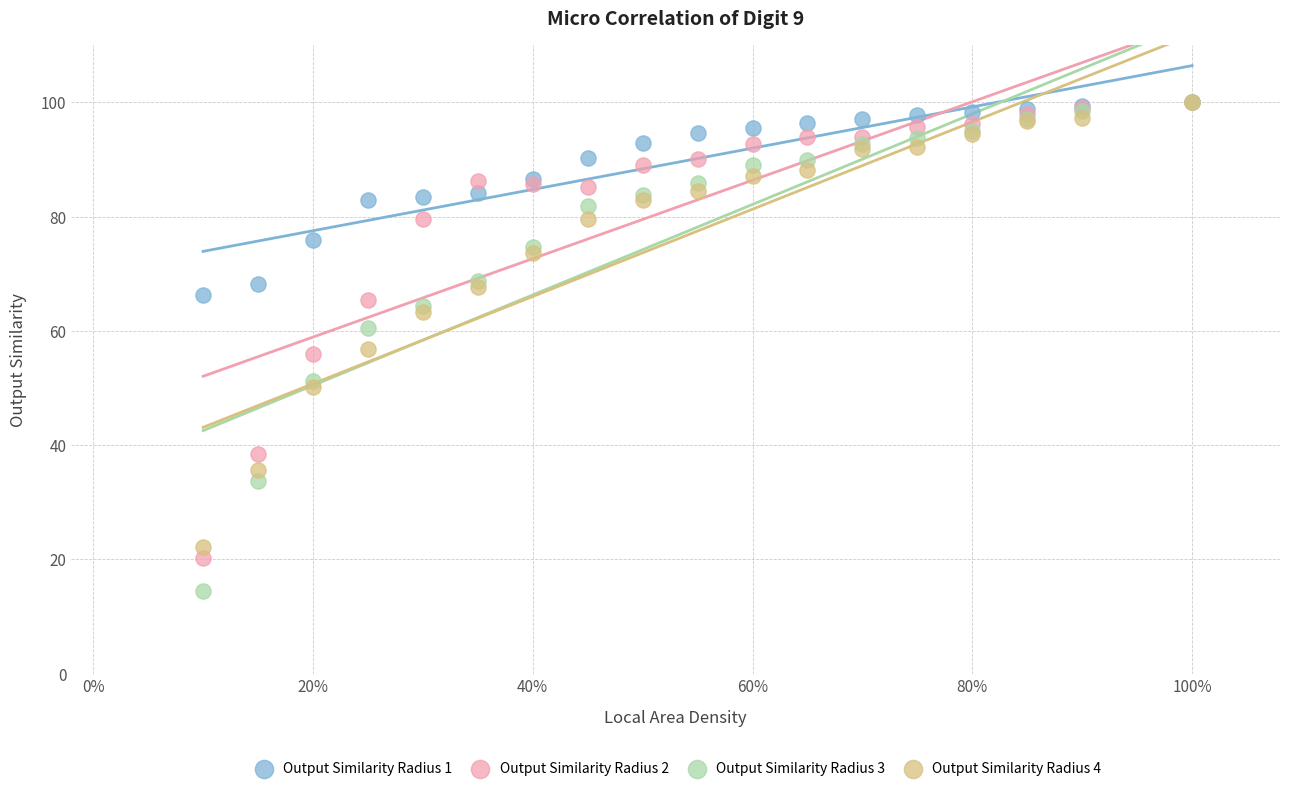

Which series has the widest spread of Y values?

Output Similarity Radius 3